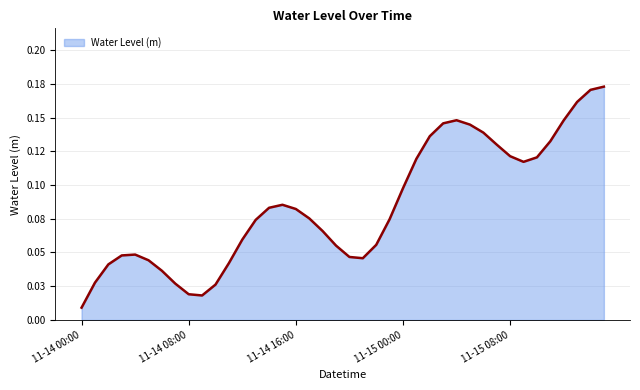

Reading left to right, list all the values displayed in this chart.

0.0	0.0	0.0	0.0	0.0	0.0	0.0	0.0	0.0	0.0	0.0	0.0	0.1	0.1	0.1	0.1	0.1	0.1	0.1	0.1	0.0	0.0	0.1	0.1	0.1	0.1	0.1	0.1	0.1	0.1	0.1	0.1	0.1	0.1	0.1	0.1	0.1	0.2	0.2	0.2